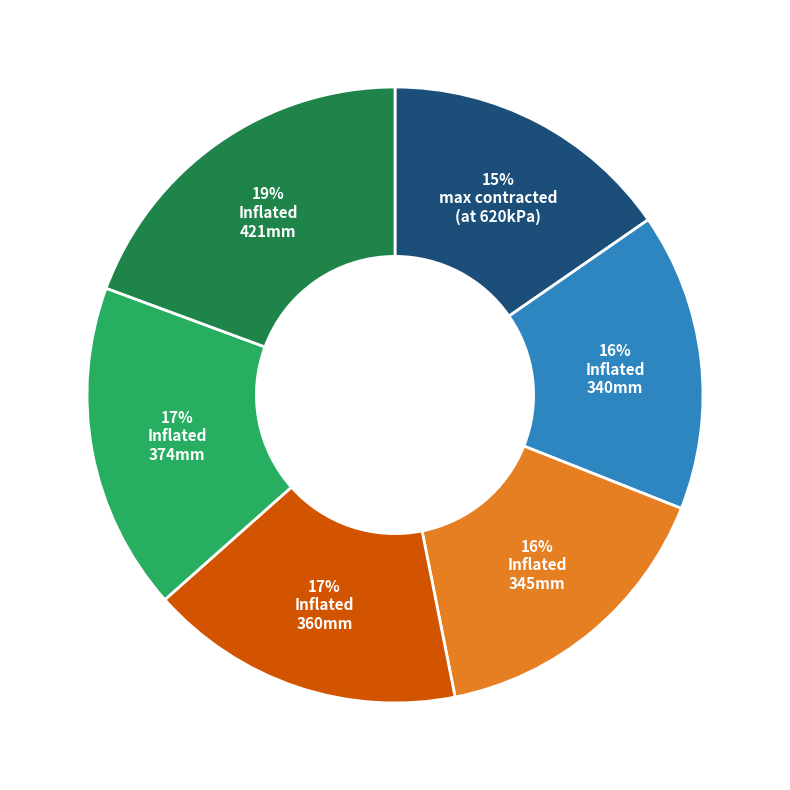

Does any single category account for the majority?

No